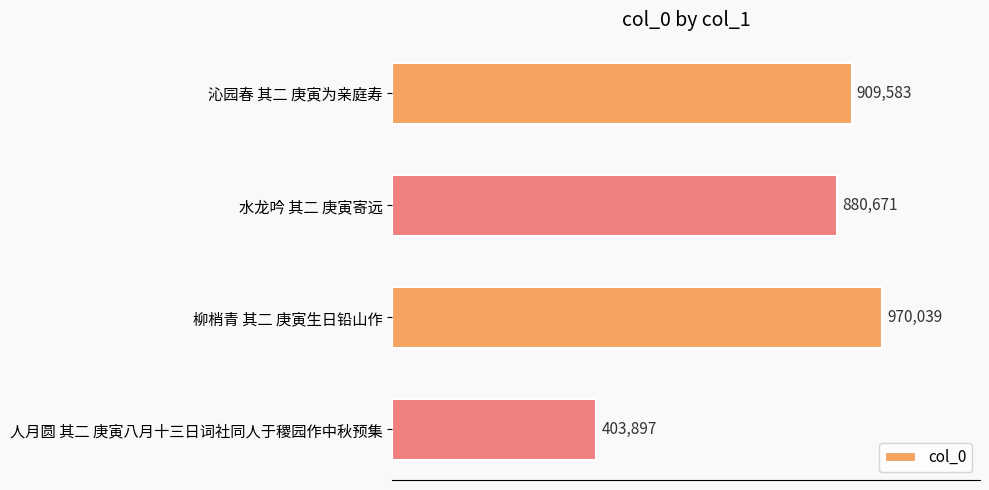

Are the bars horizontal?

Yes